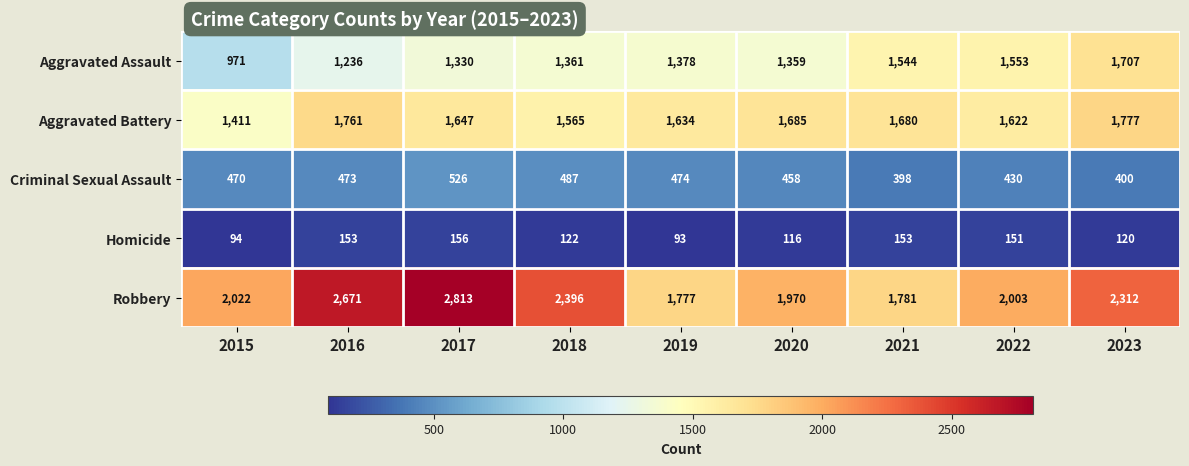

What is the difference between the maximum and minimum values in the Criminal Sexual Assault series?

128